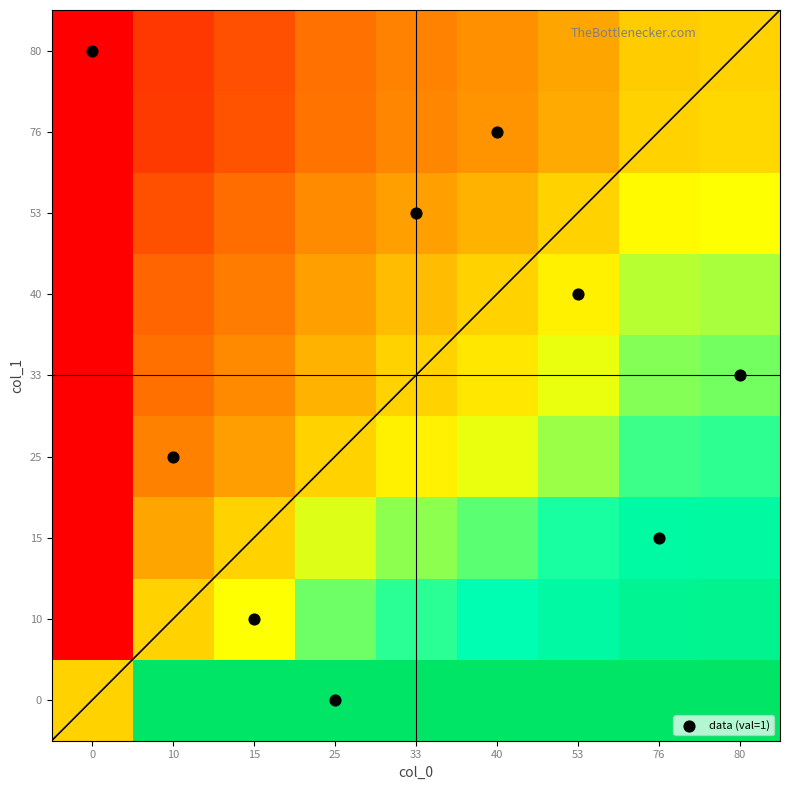

Which series has the widest spread of values?

data (val=1)